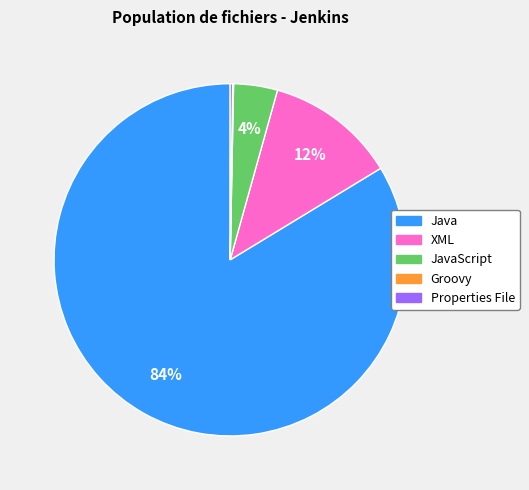

To the nearest percent, what is the difference between the largest and smallest slice percentages?

84%